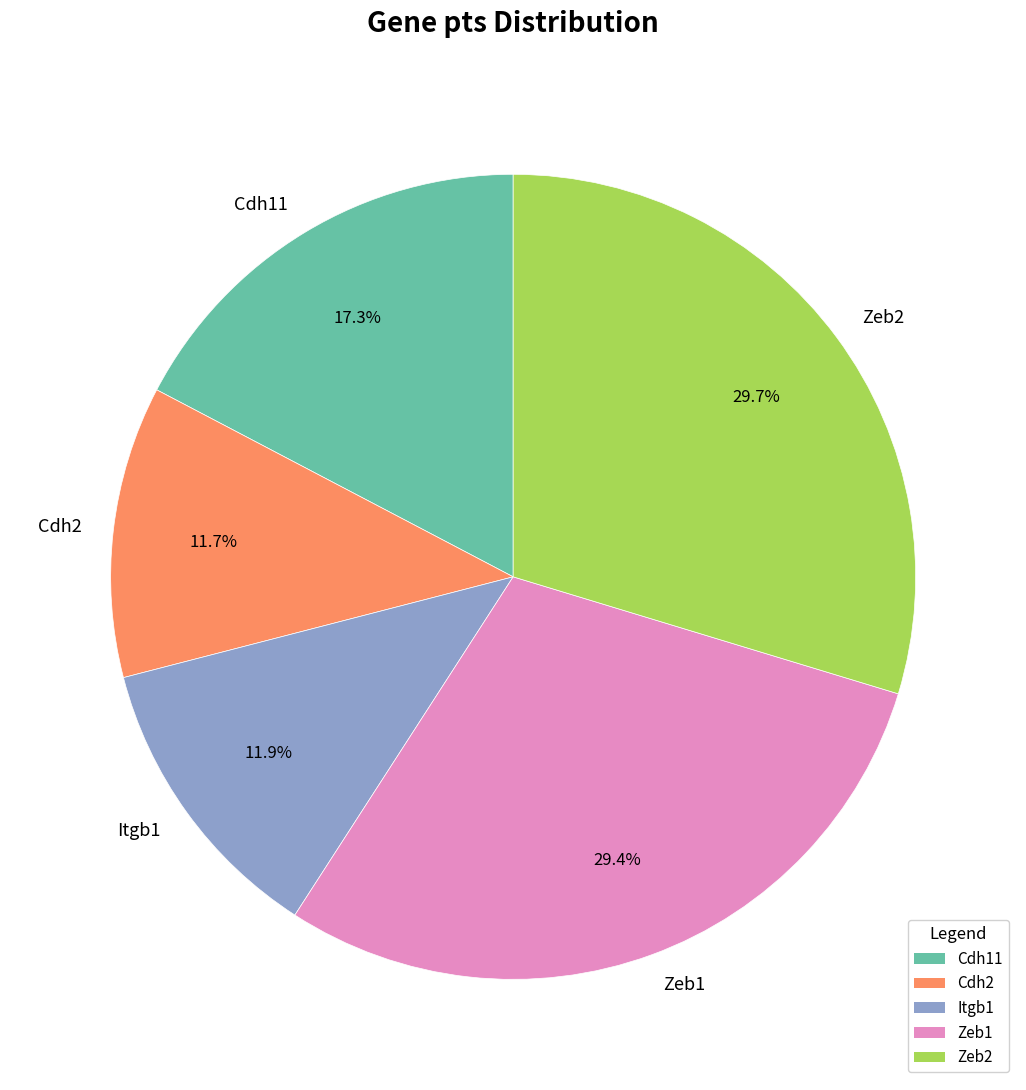

To the nearest percent, what is the difference between the largest and smallest slice percentages?

18%